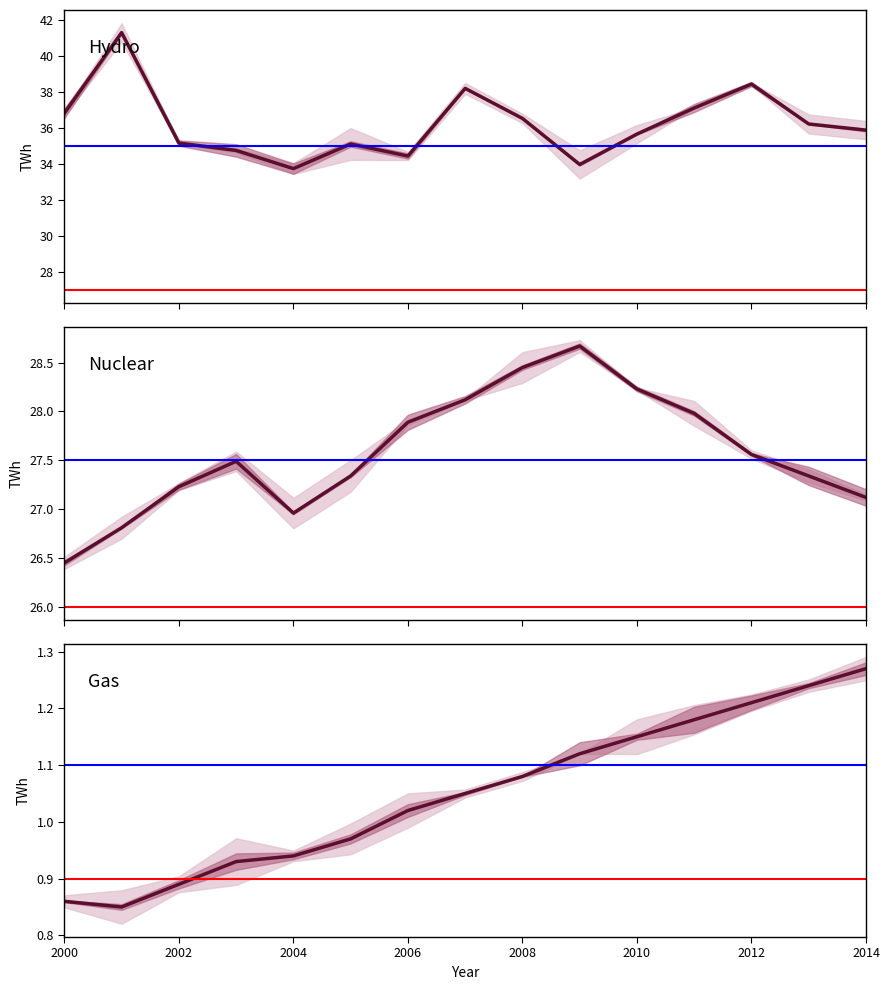

Which series changed the most between 2004 and 2008?

Hydro